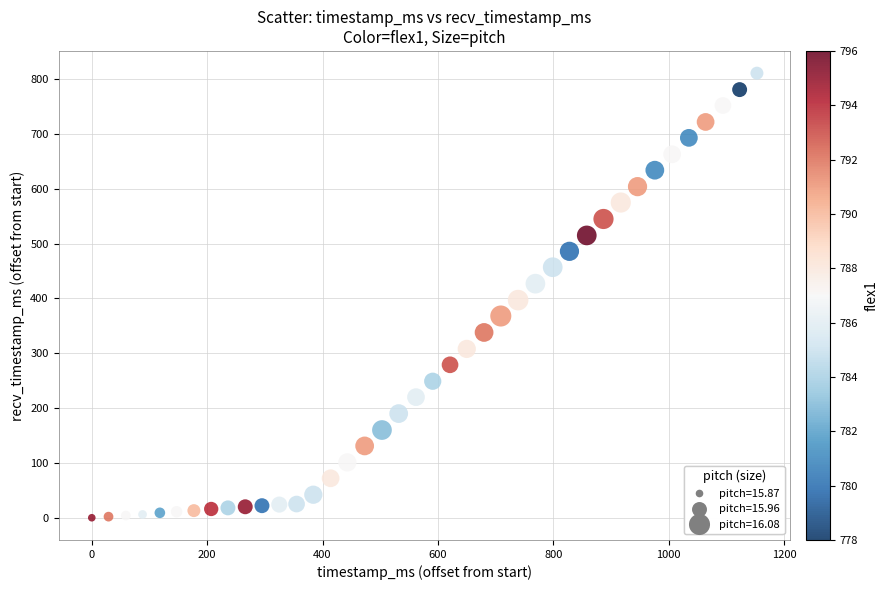

What is the range of X values (max minus min)?

1153